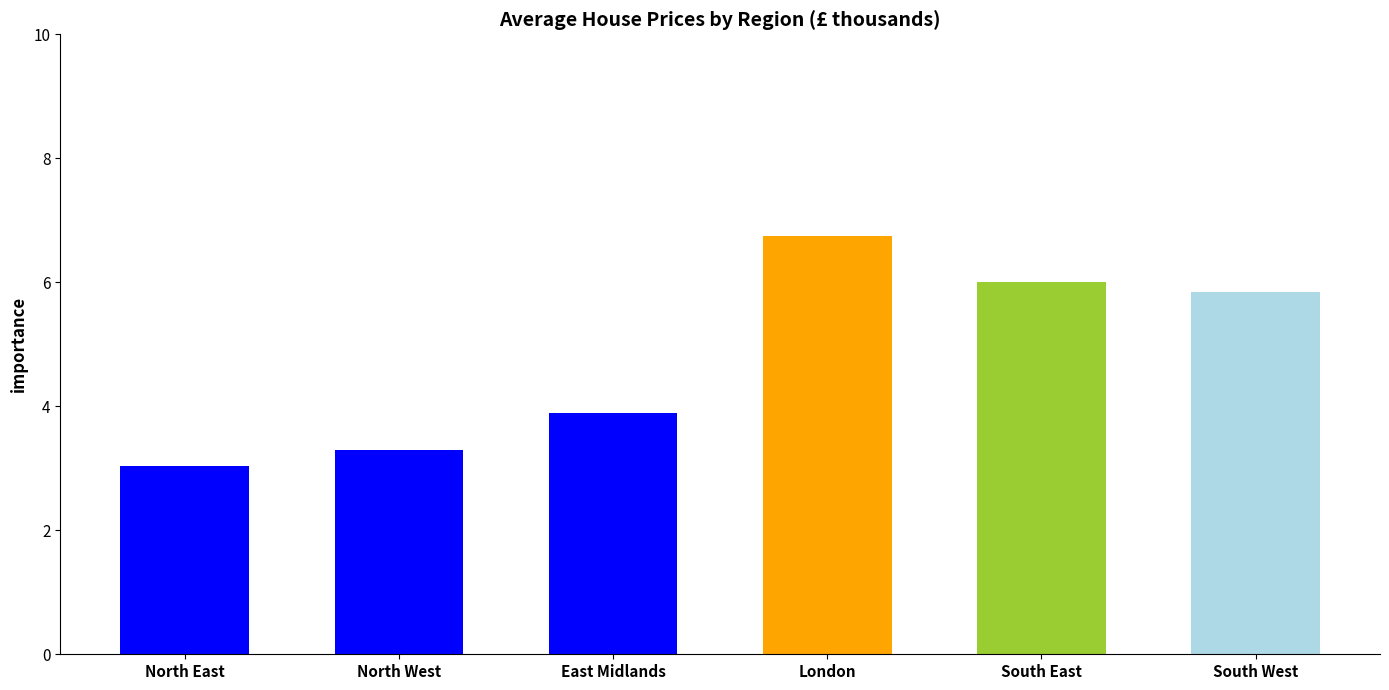

What is the label of the 3rd bar from the left?

East Midlands